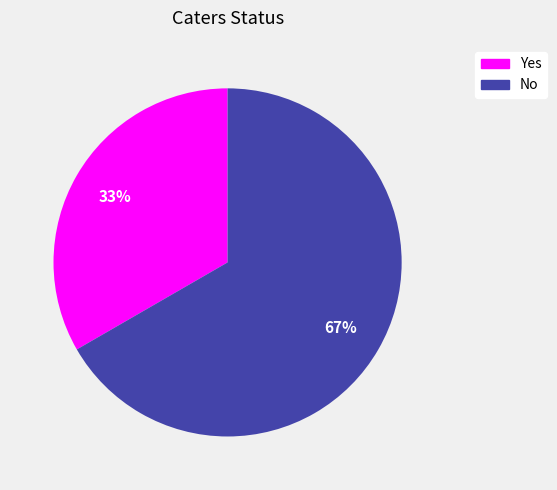

Do No and Yes together represent more than half of the pie?

Yes